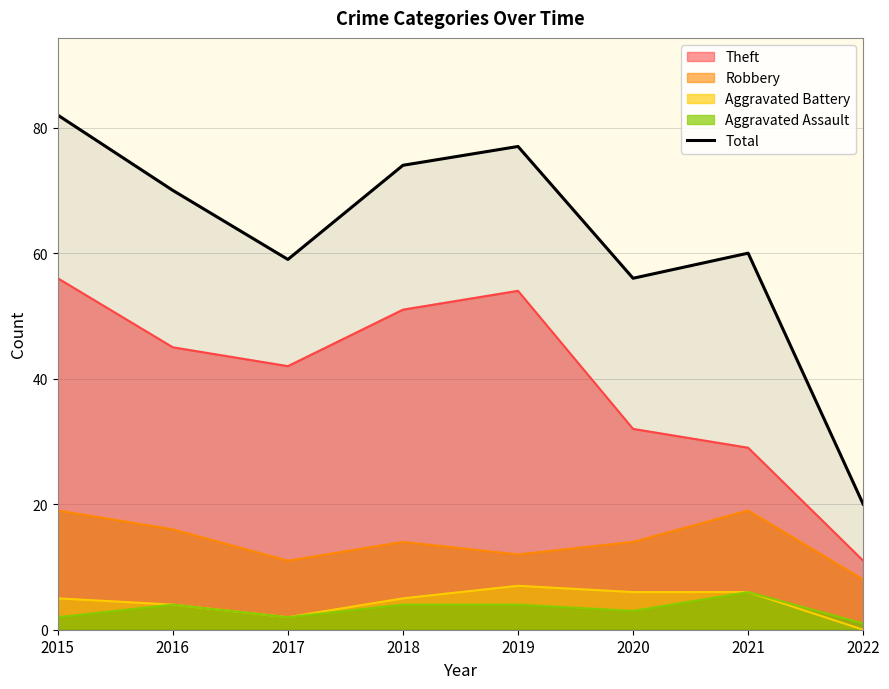

What is the highest value of the Aggravated Battery series?

7